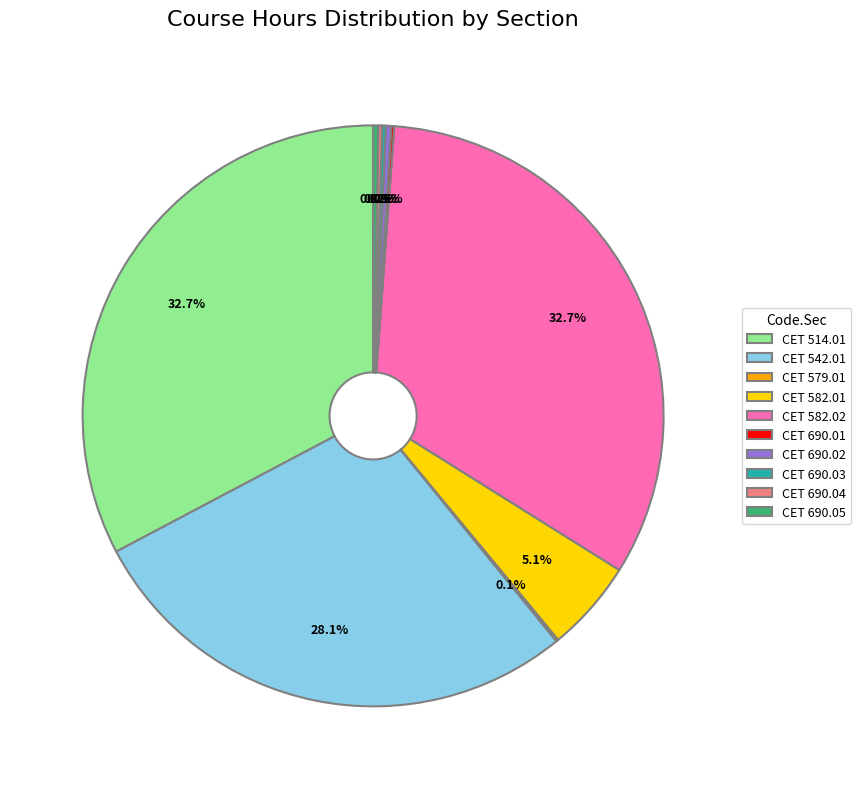

Is there a majority slice in this chart?

No